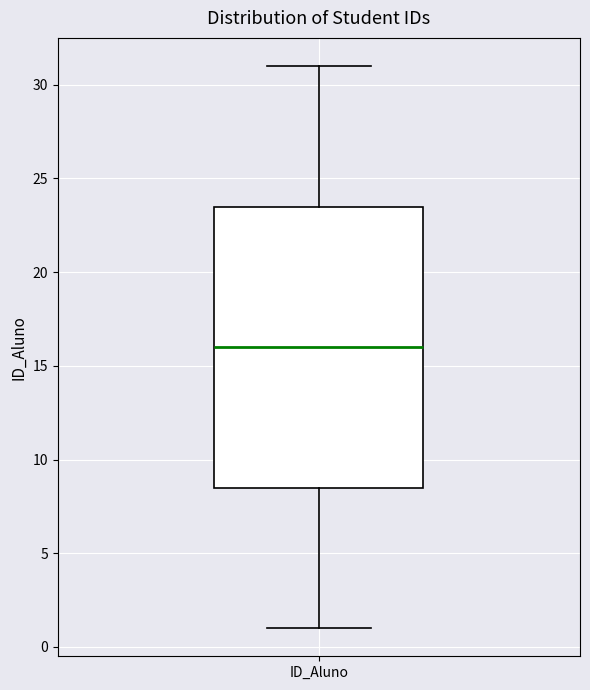

Where does the median line of the box for ID_Aluno sit on the y-axis? The values are not printed on the chart, so give them approximately, as read against the axis.

16.0